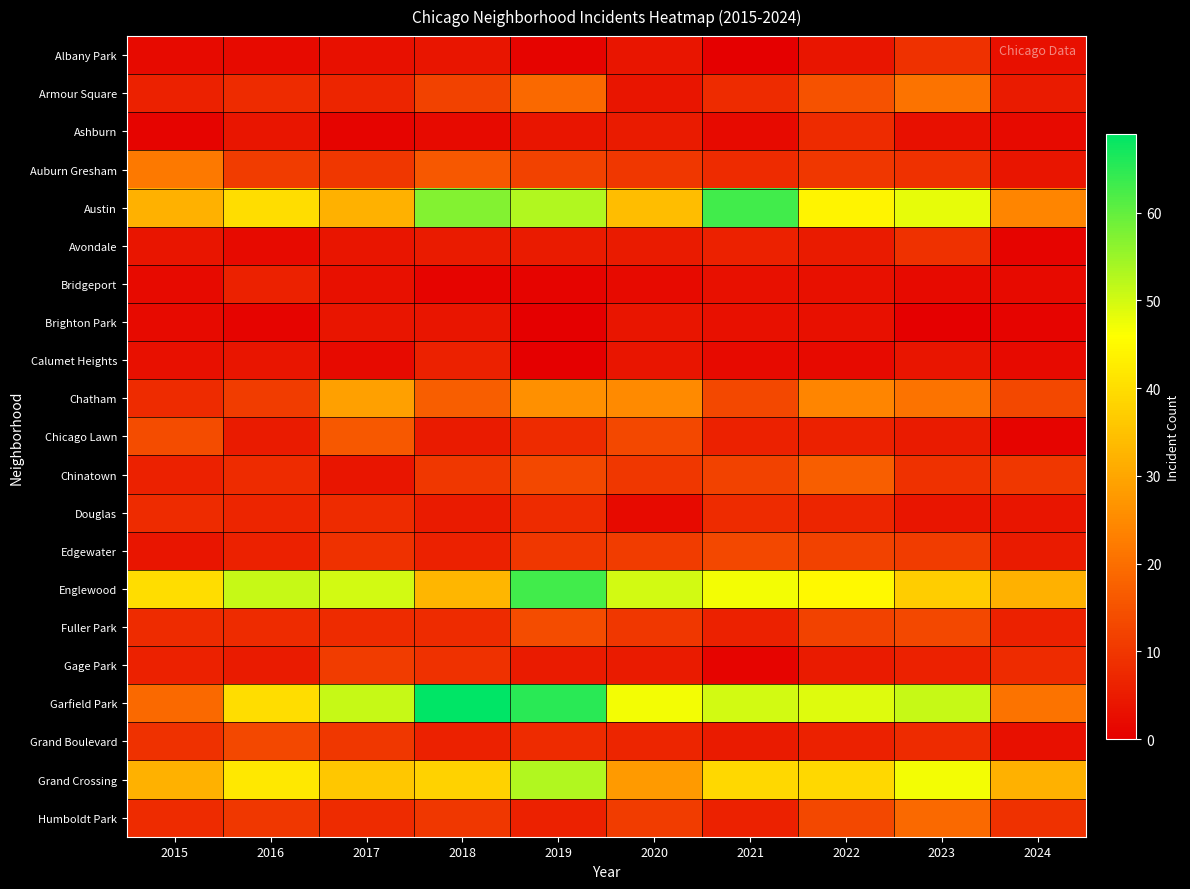

At which category does the chart reach its minimum across all series?

2021